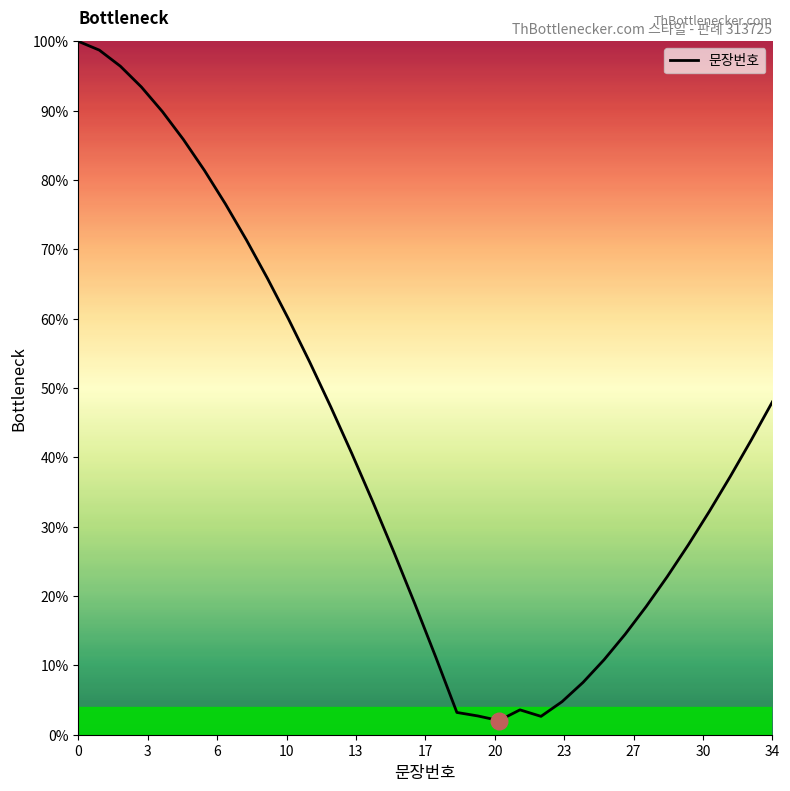

What is the average value?

42.1